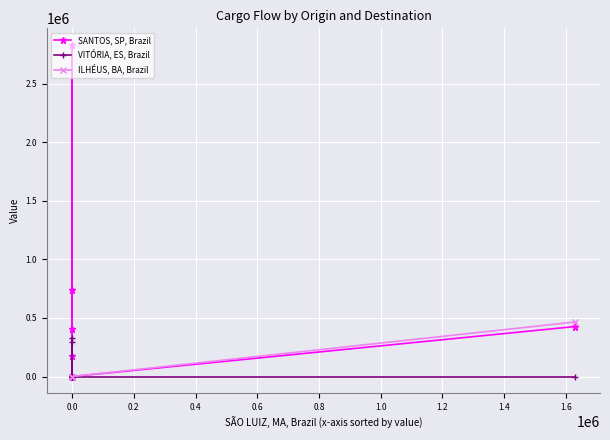

How many lines are shown in the chart?

3